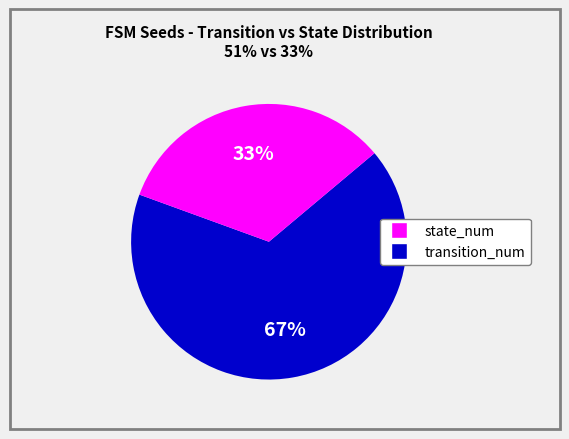

Is there any slice that represents more than half of the pie?

Yes